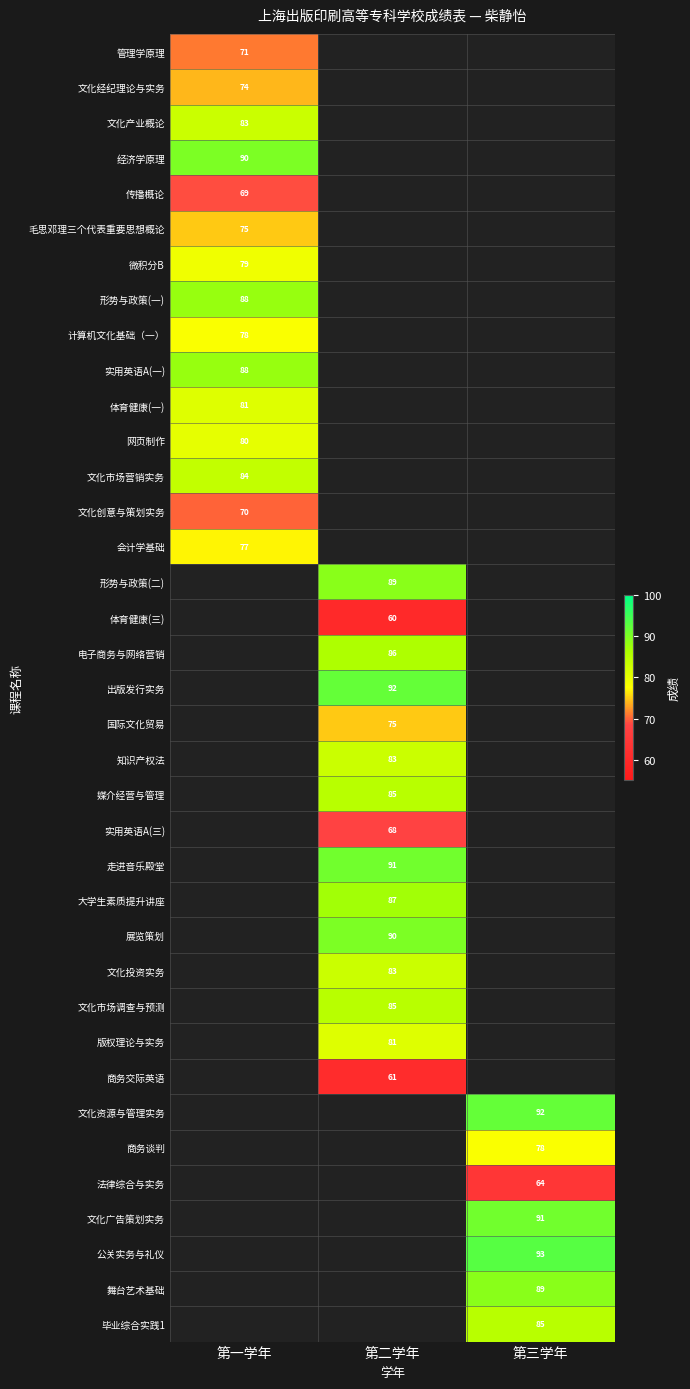

The value of 文化经纪理论与实务 at 第一学年 is 121. True or false?

False